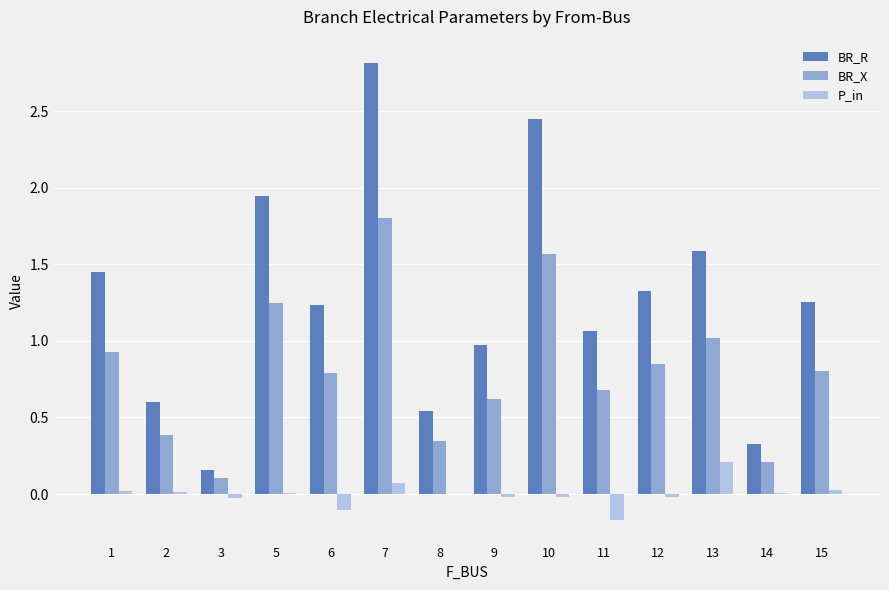

Which category has the highest value across all series?

7